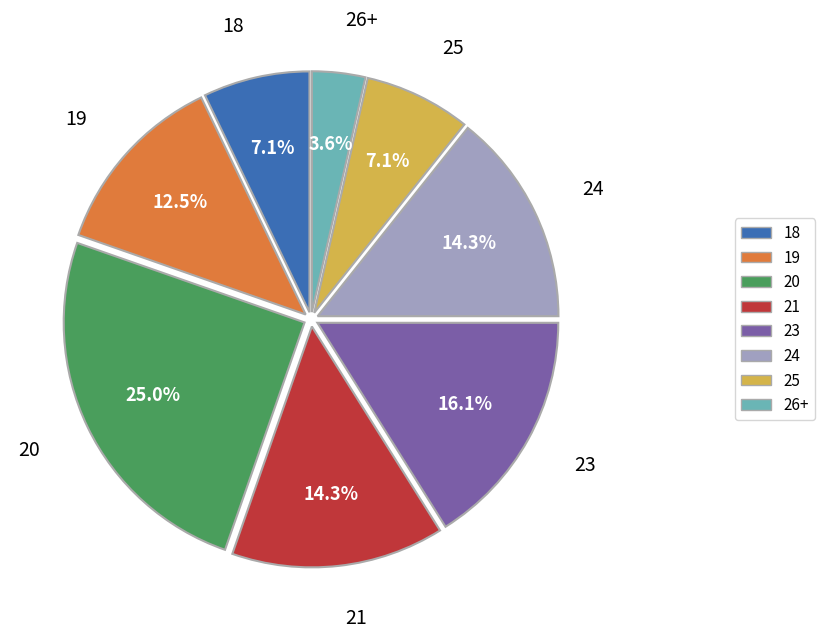

To the nearest percent, what is the difference between the largest and smallest slice percentages?

21%